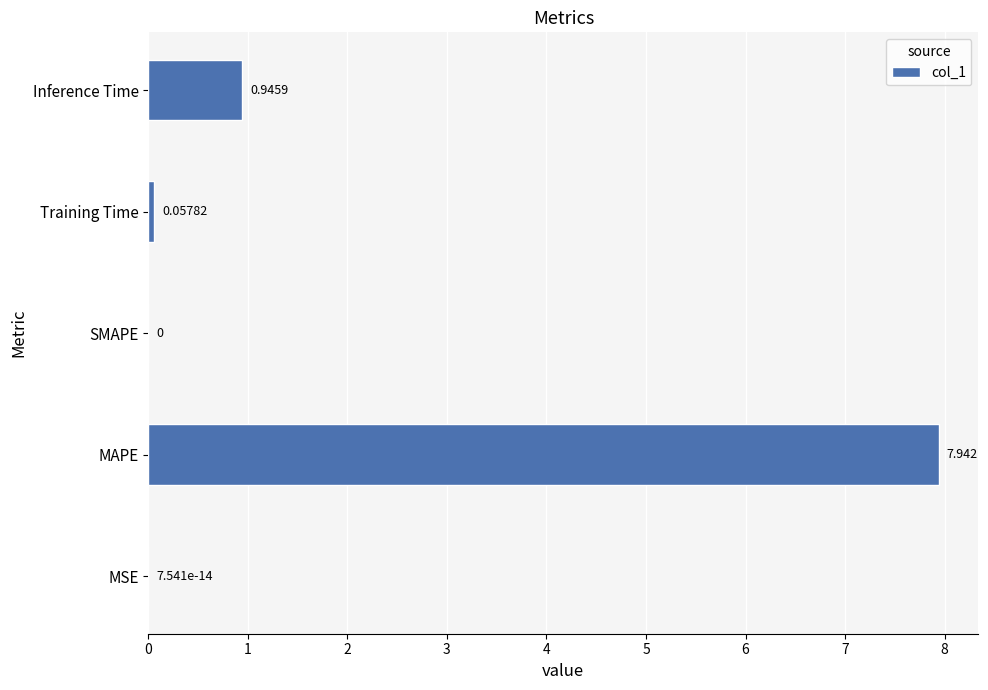

Where is the data nearest to the value 3?

Inference Time